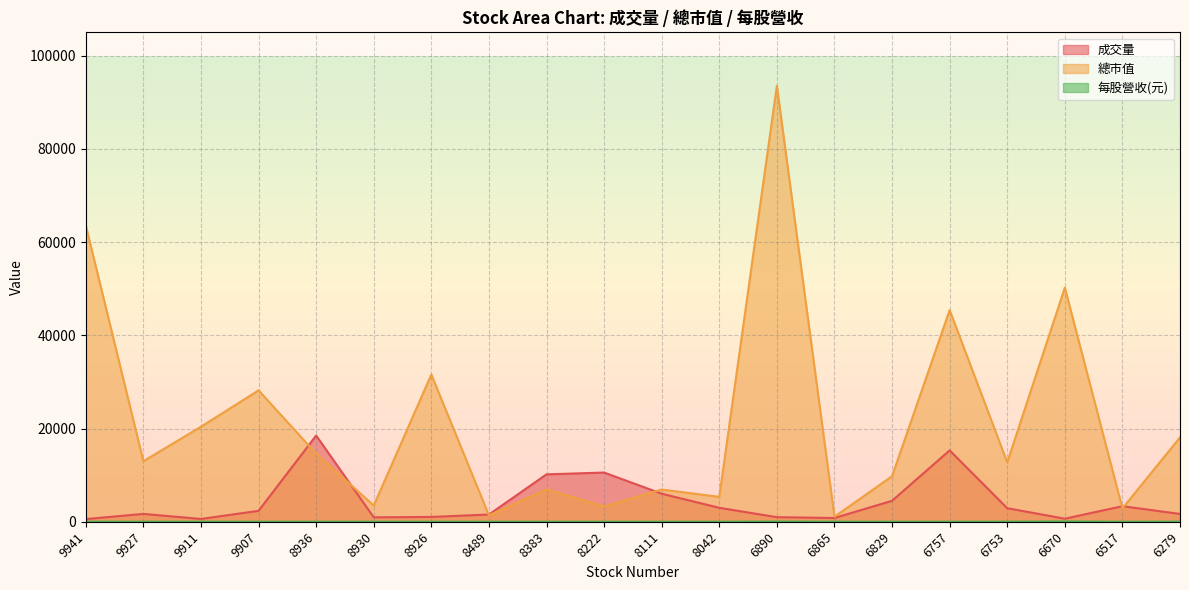

At which category does 成交量 reach its first local valley?

9911